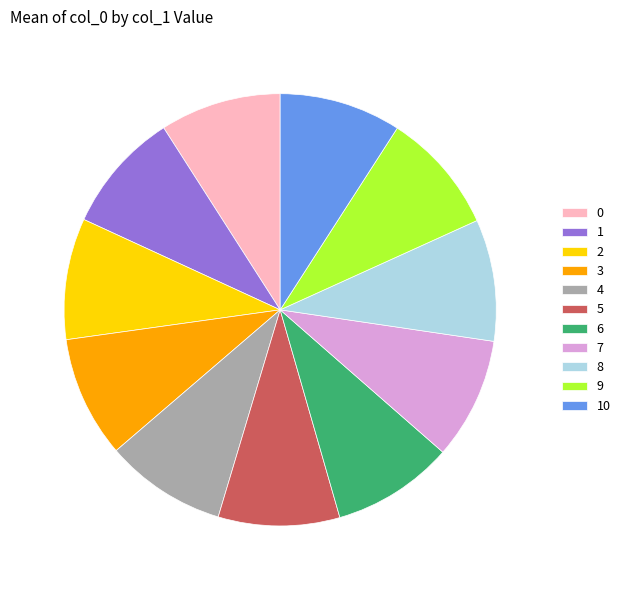

Count the number of slices in the pie.

11